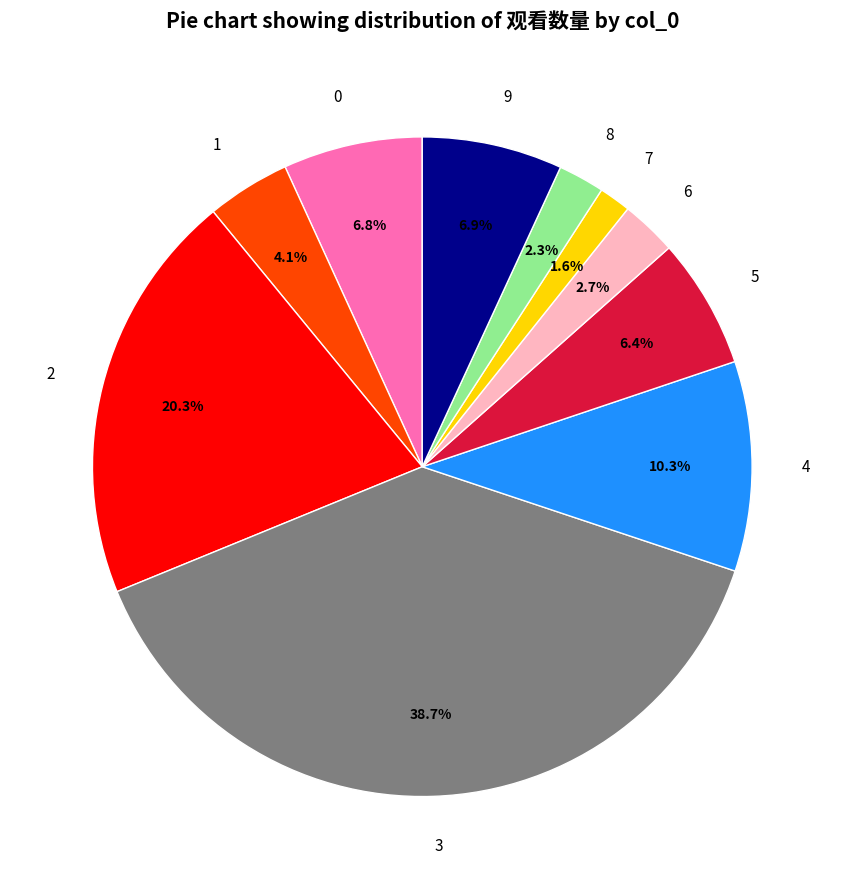

What portion of the pie excludes 8?

97.7%